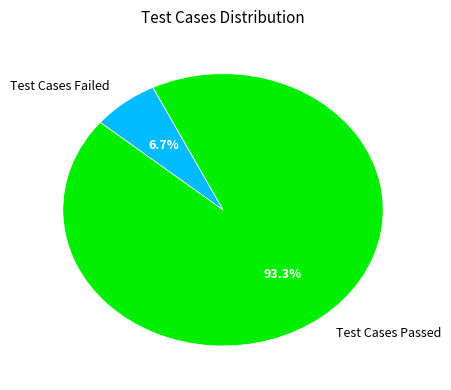

Count the number of slices in the pie.

2